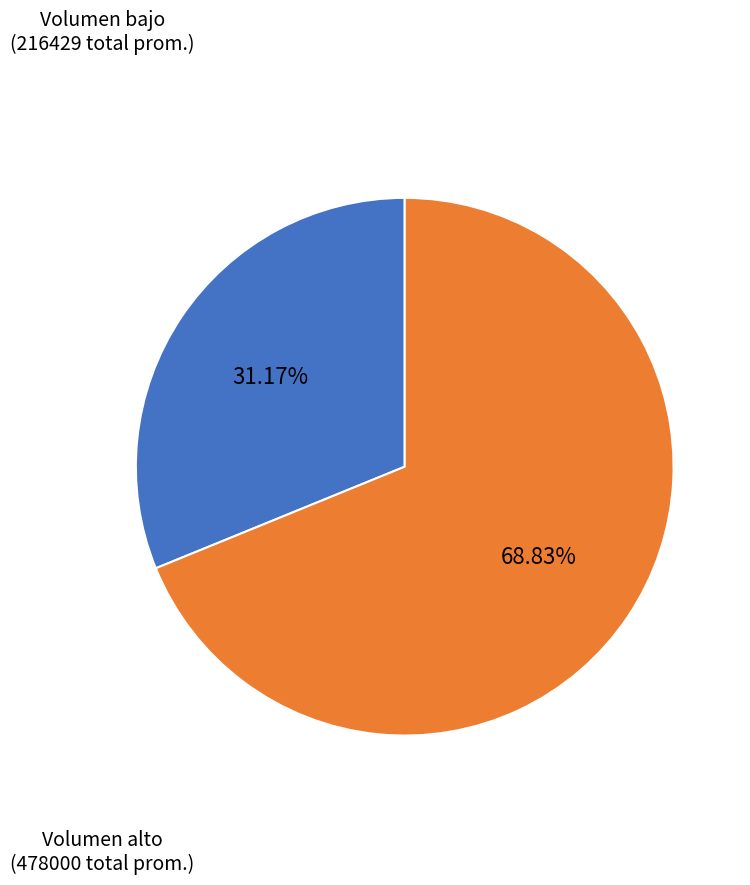

Count the number of slices in the pie.

2